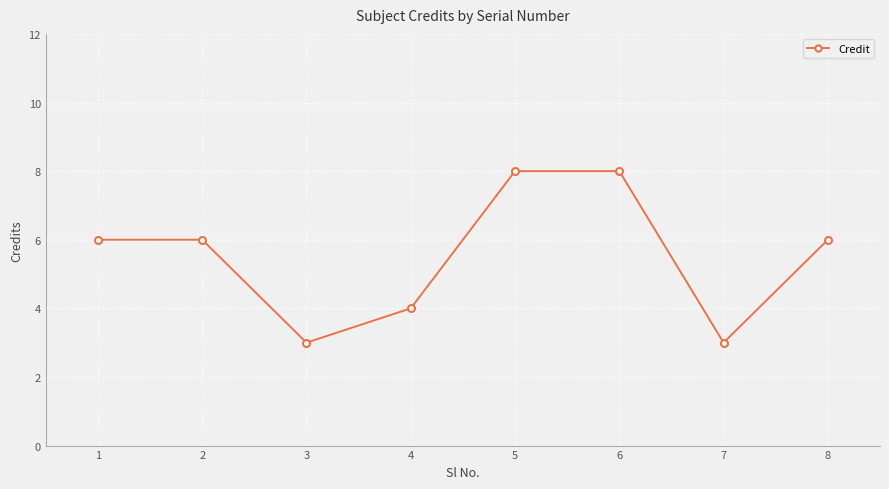

How many points are lower than both their immediate neighbors (excluding endpoints)?

2